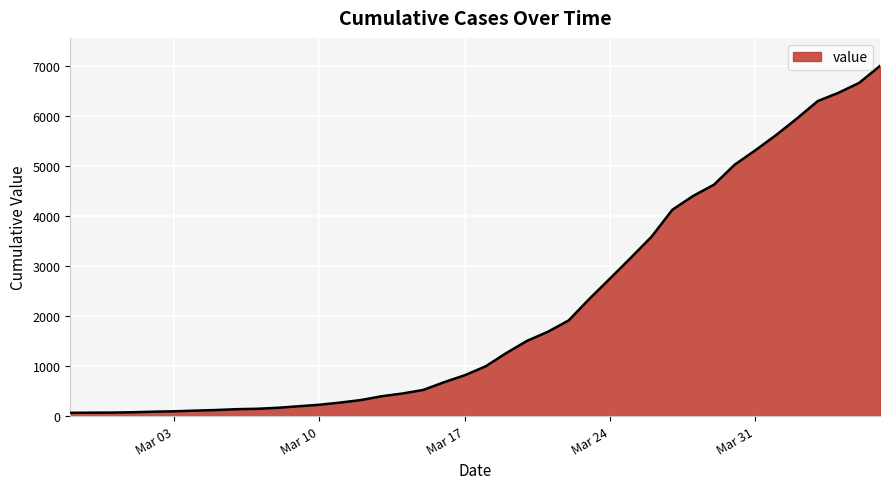

What is the average value?

2144